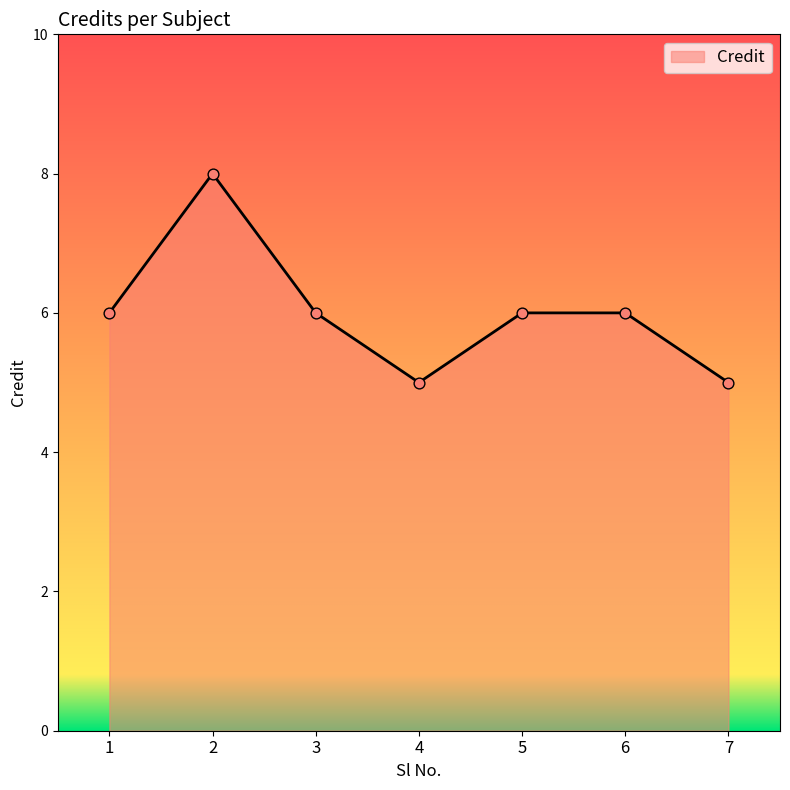

Which has a higher value, 4 or 5?

5